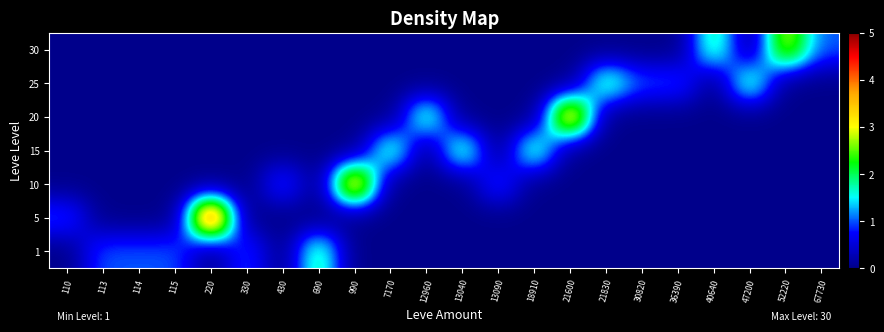

What is the total value across all series at 114?

1